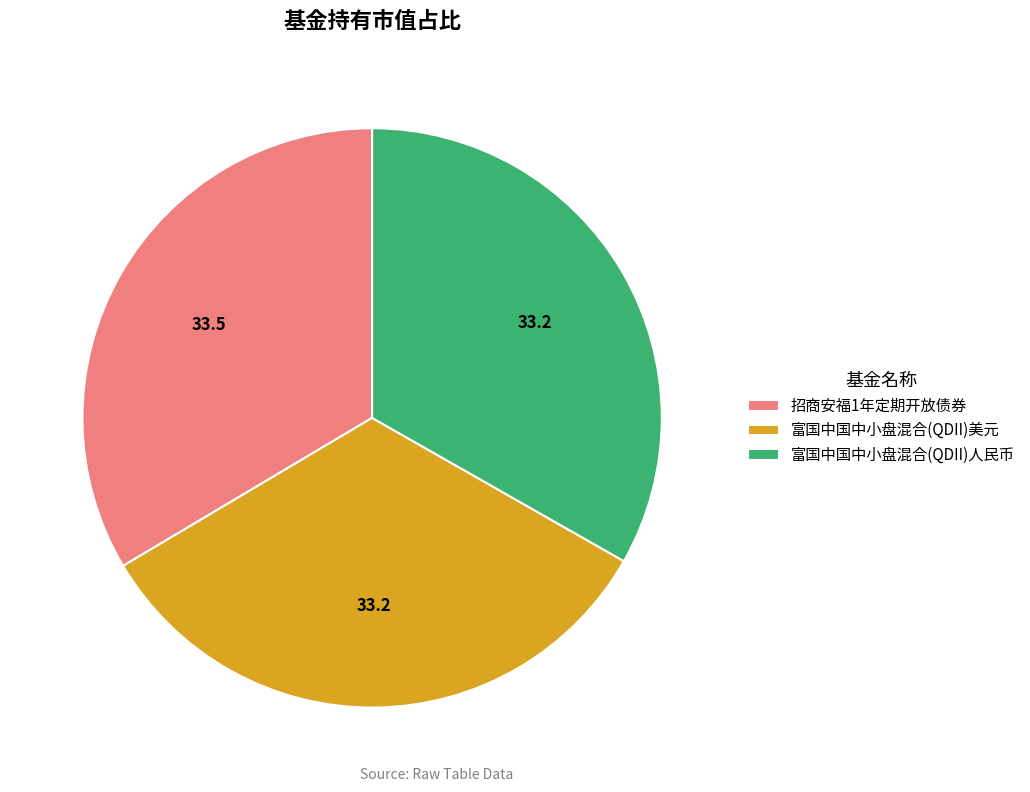

Is there a majority slice in this chart?

No